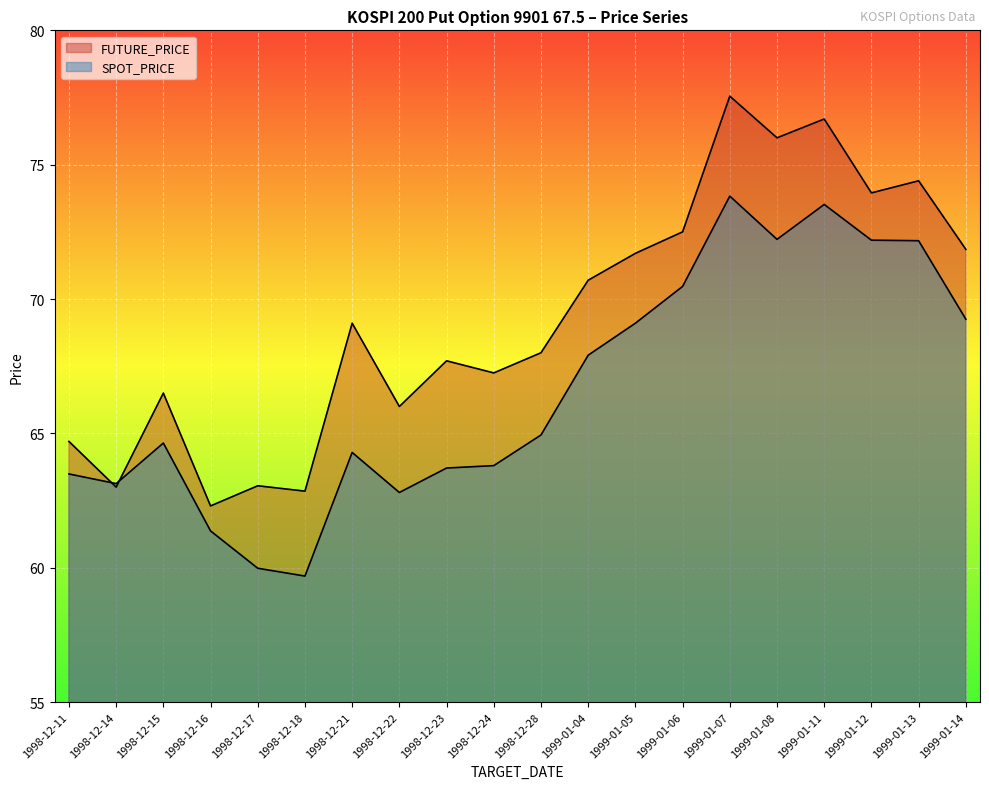

List the series in order of their overall mean, lowest first.

SPOT_PRICE, FUTURE_PRICE